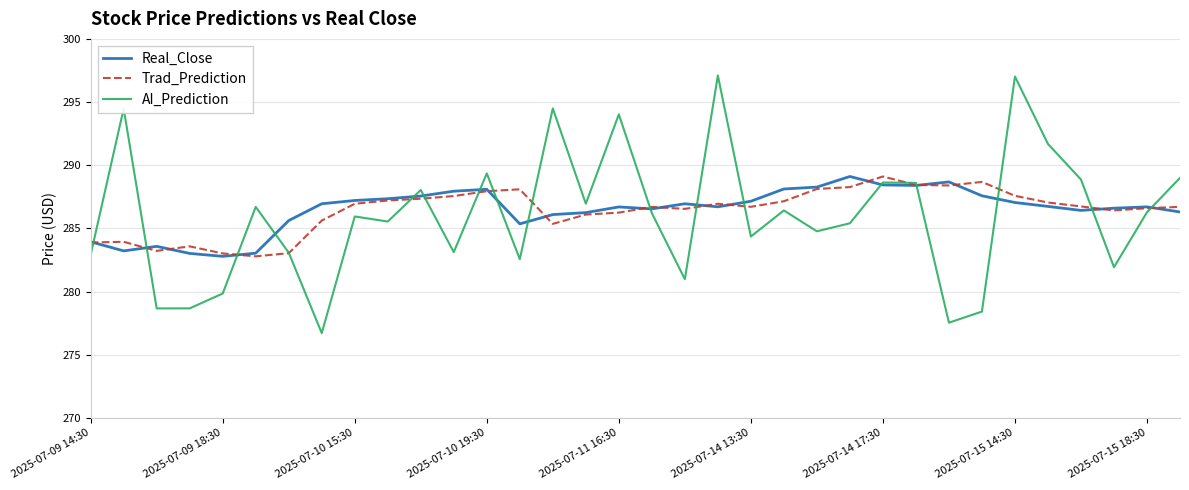

Which series has the widest spread of values?

AI_Prediction